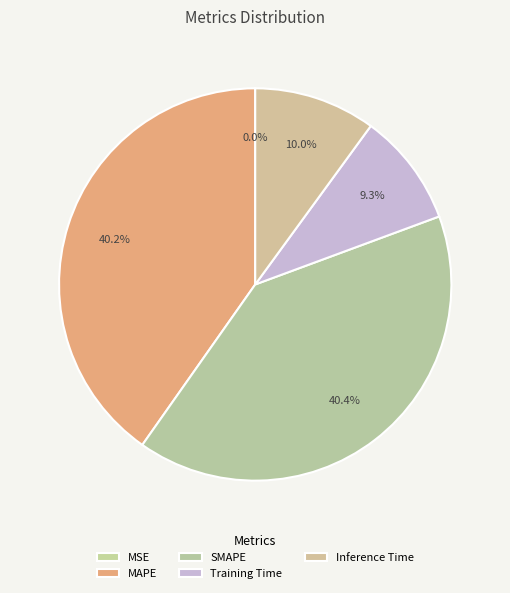

Does MSE account for over 50% of the chart?

No